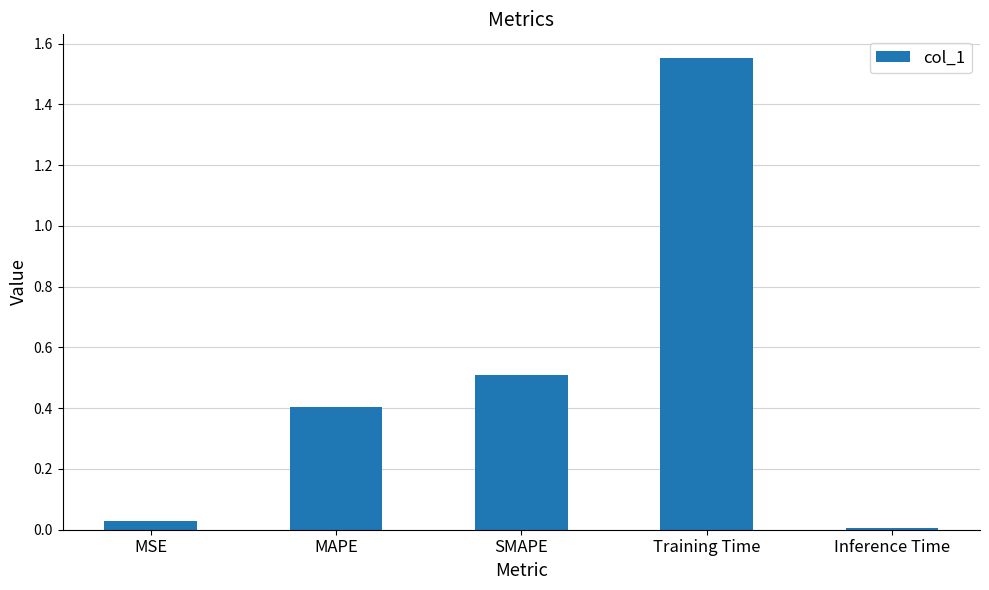

Rank the categories by value from lowest to highest.

Inference Time, MSE, MAPE, SMAPE, Training Time